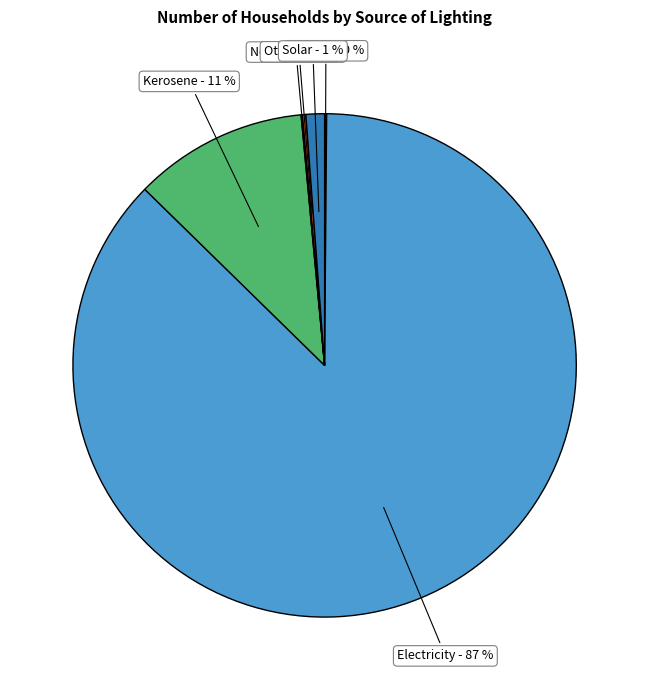

Which category has the biggest portion of the pie?

Electricity